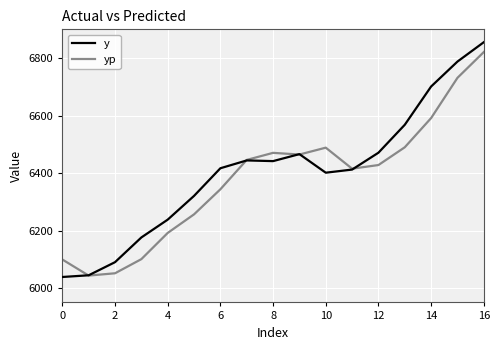

Which series has the largest range (max minus min)?

y